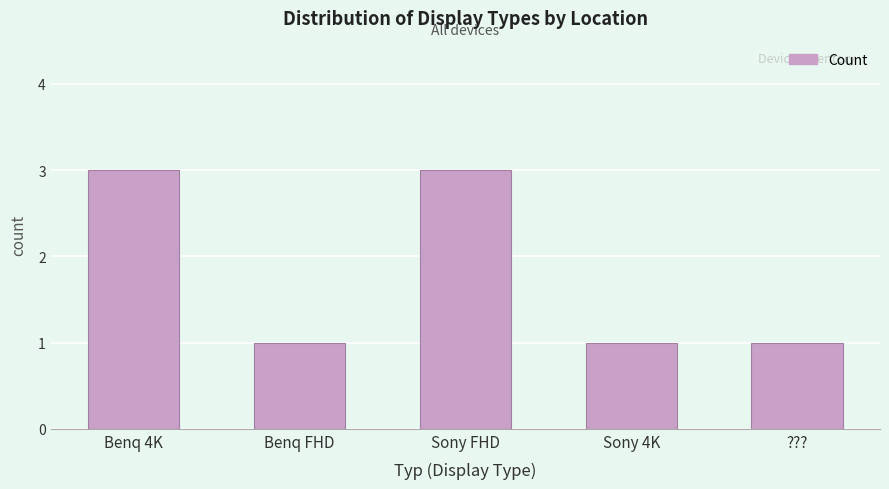

Reading right to left, what are all the values shown in this chart?

???=1	Sony 4K=1	Sony FHD=3	Benq FHD=1	Benq 4K=3